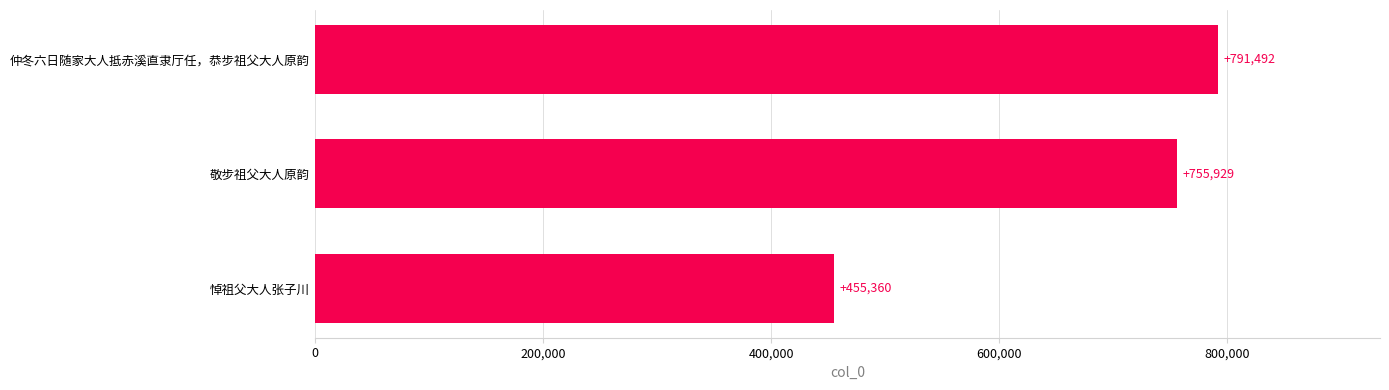

True or false: the data shows 93255 at 悼祖父大人张子川.

False